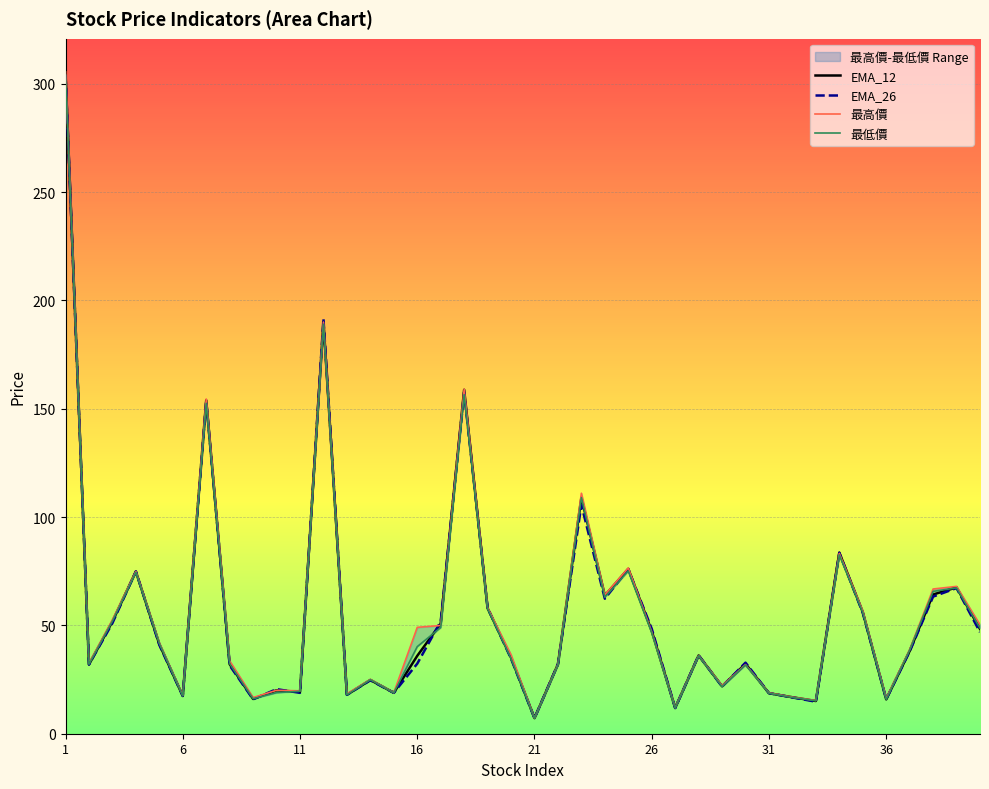

How many times do 最低價 and EMA_26 cross each other?

20